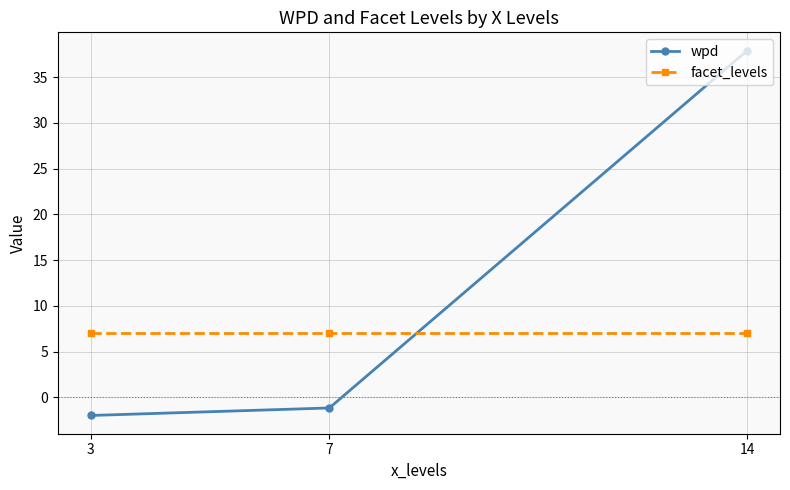

At which category is the sum across all series the highest?

14